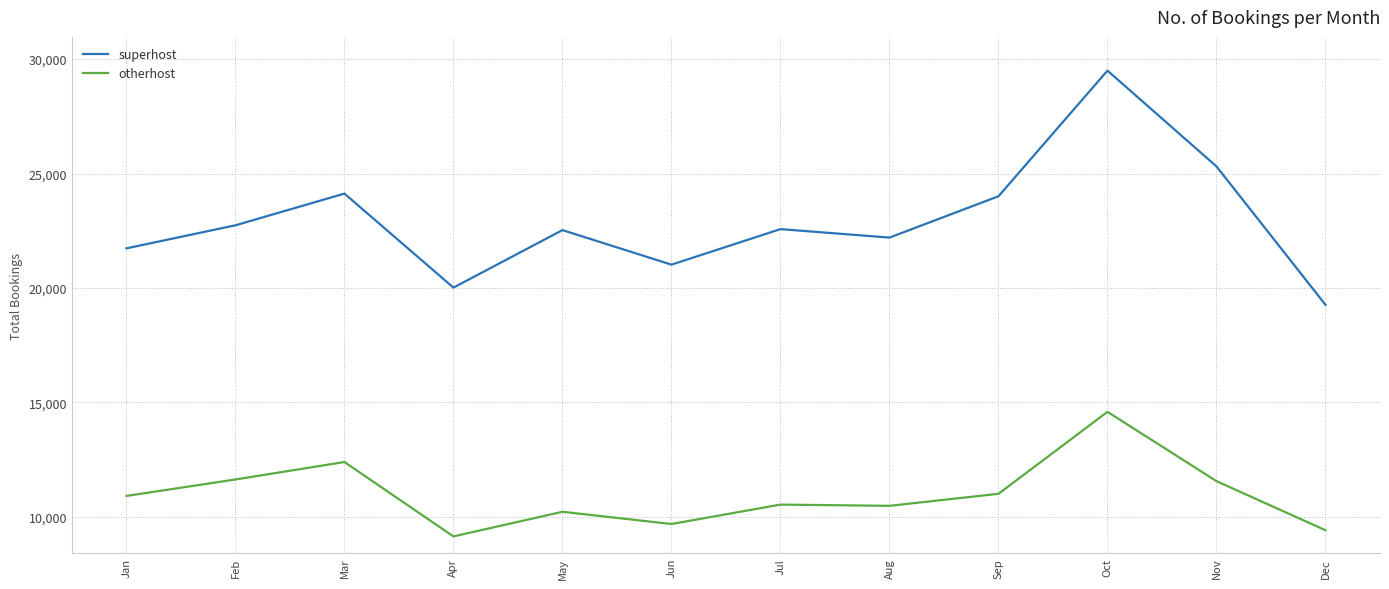

How many lines are shown in the chart?

2